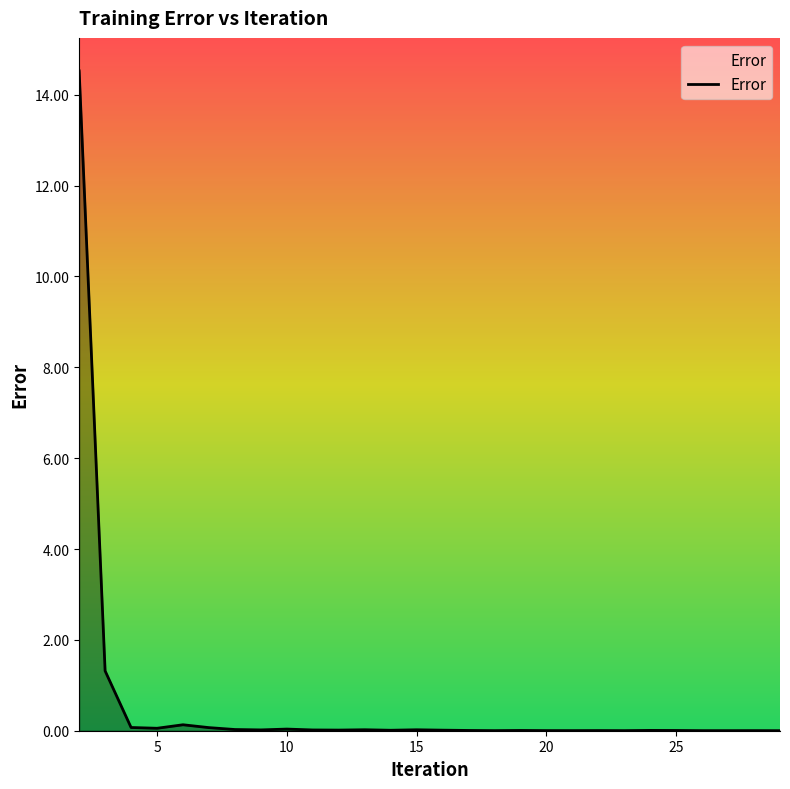

What is the difference between the maximum and minimum values?

14.5